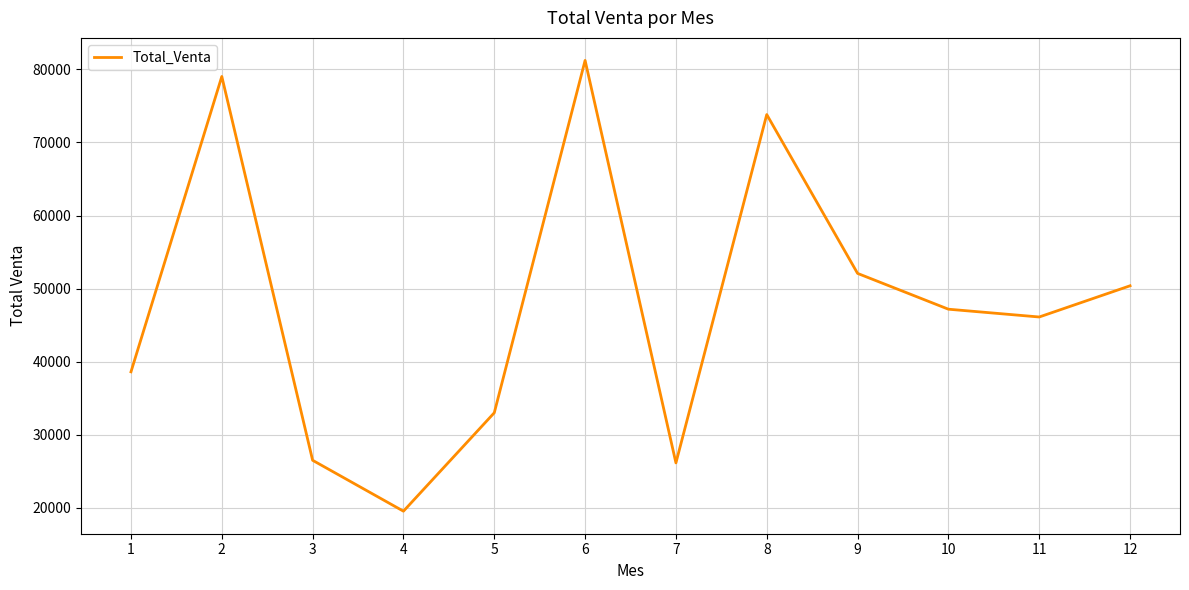

Which category has the highest value across all series?

6